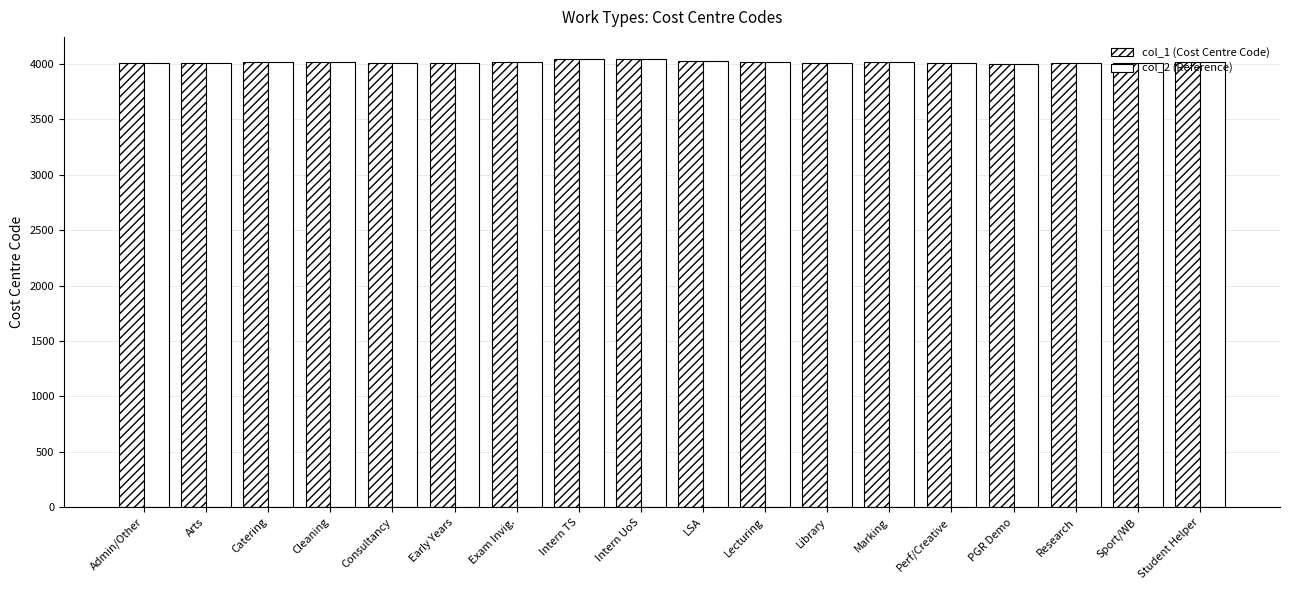

How many data points does each series have?

18